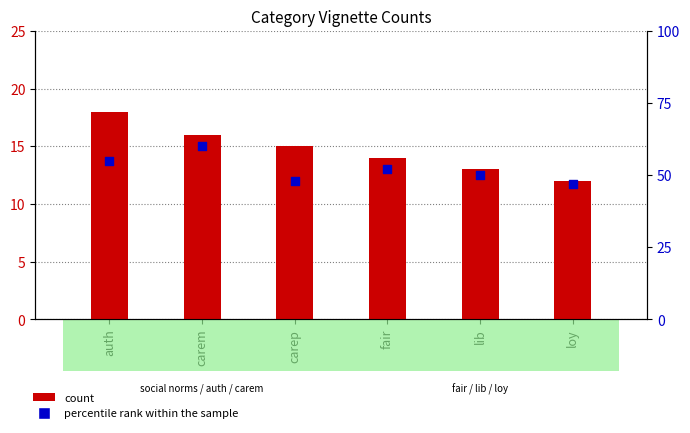

Which series contains the lowest Y value?

count